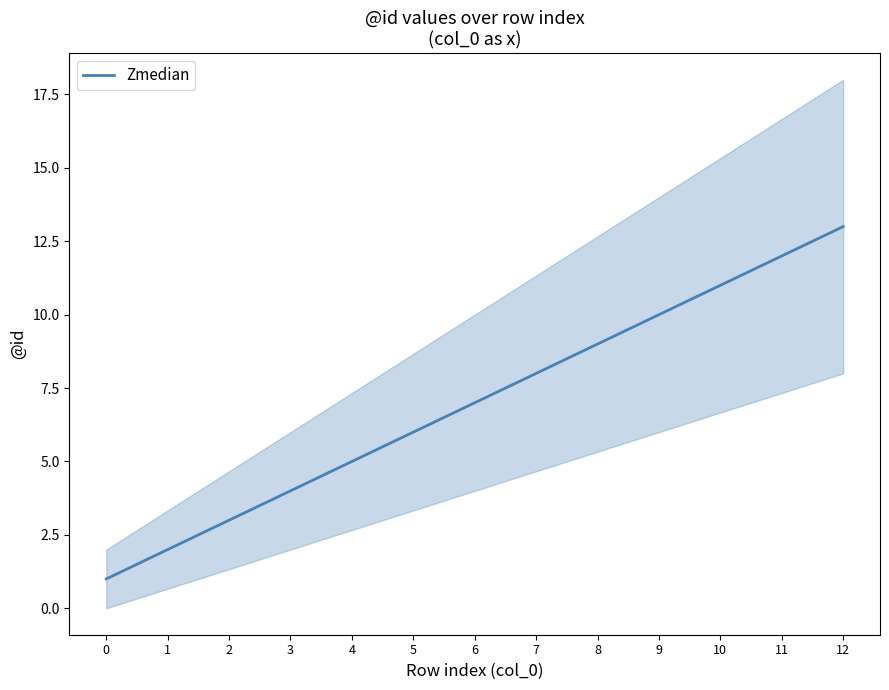

What is the change in value from 4 to 9?

+5